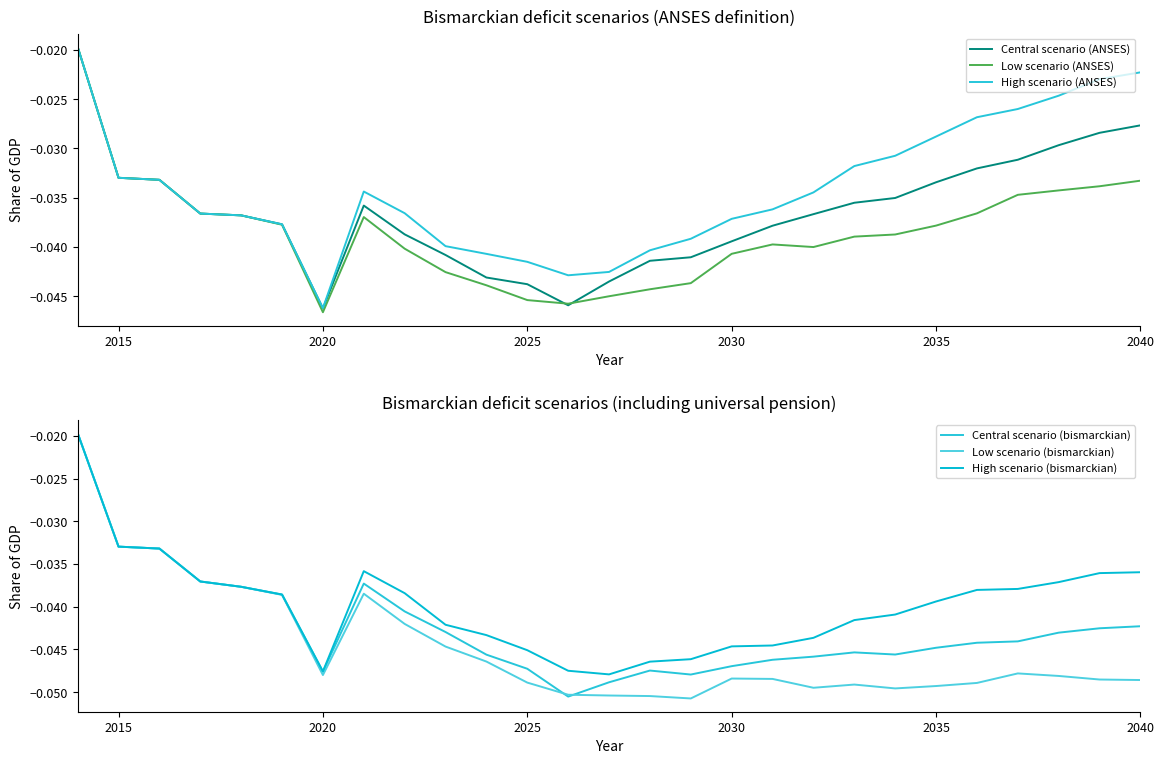

At which label does Low scenario (ANSES) reach its minimum?

2020